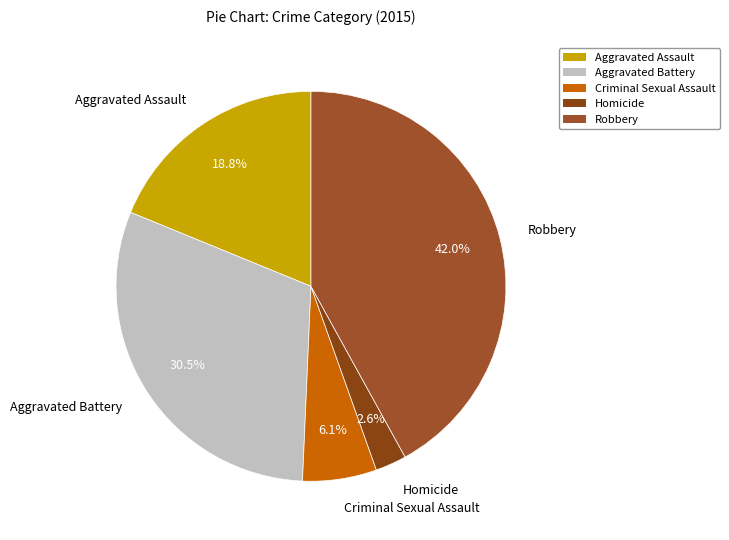

Does any single category account for the majority?

No